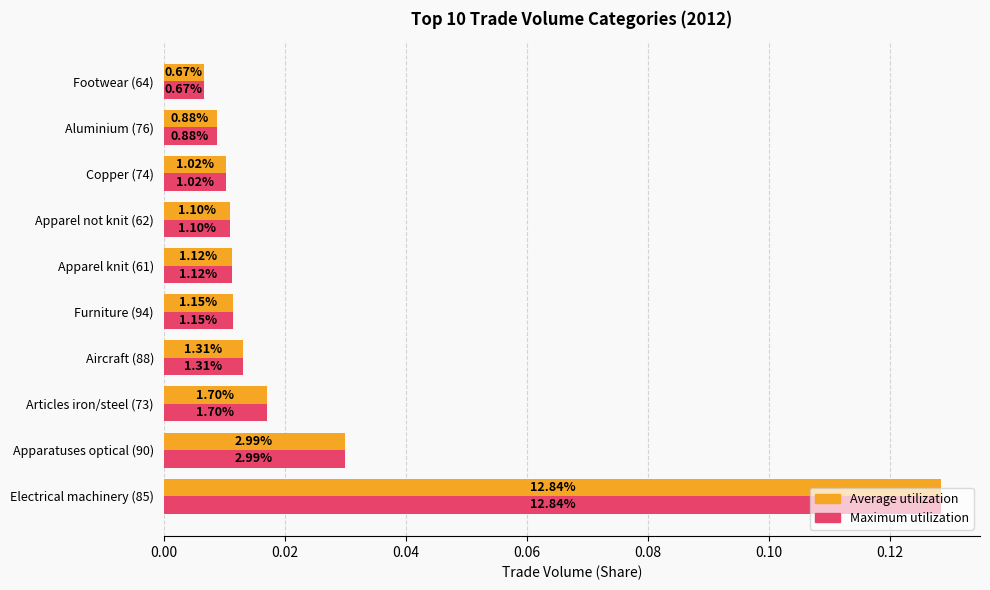

Reading left to right, extract all data points from this chart.

Average utilization: 0.1	0.0	0.0	0.0	0.0	0.0	0.0	0.0	0.0	0.0
Maximum utilization: 0.1	0.0	0.0	0.0	0.0	0.0	0.0	0.0	0.0	0.0